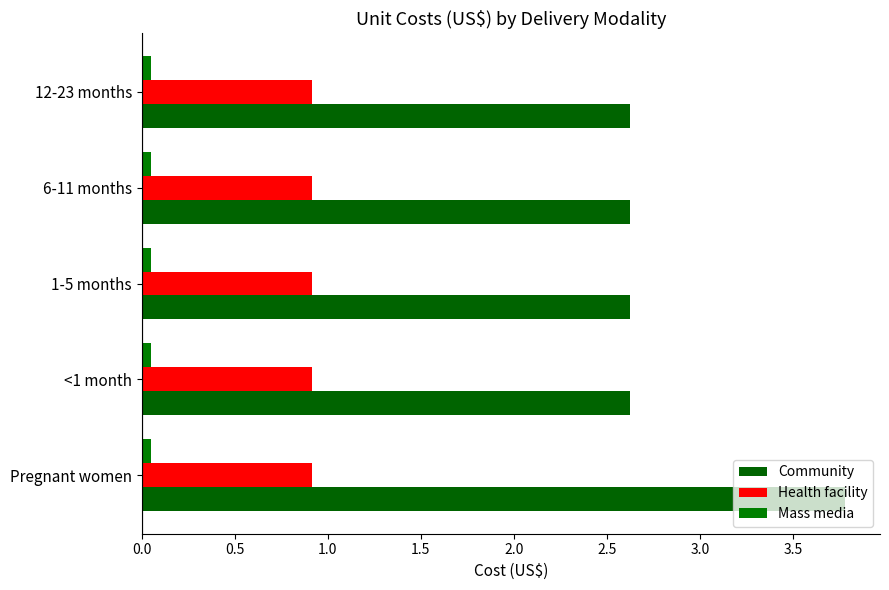

Count the number of categories in the chart.

5